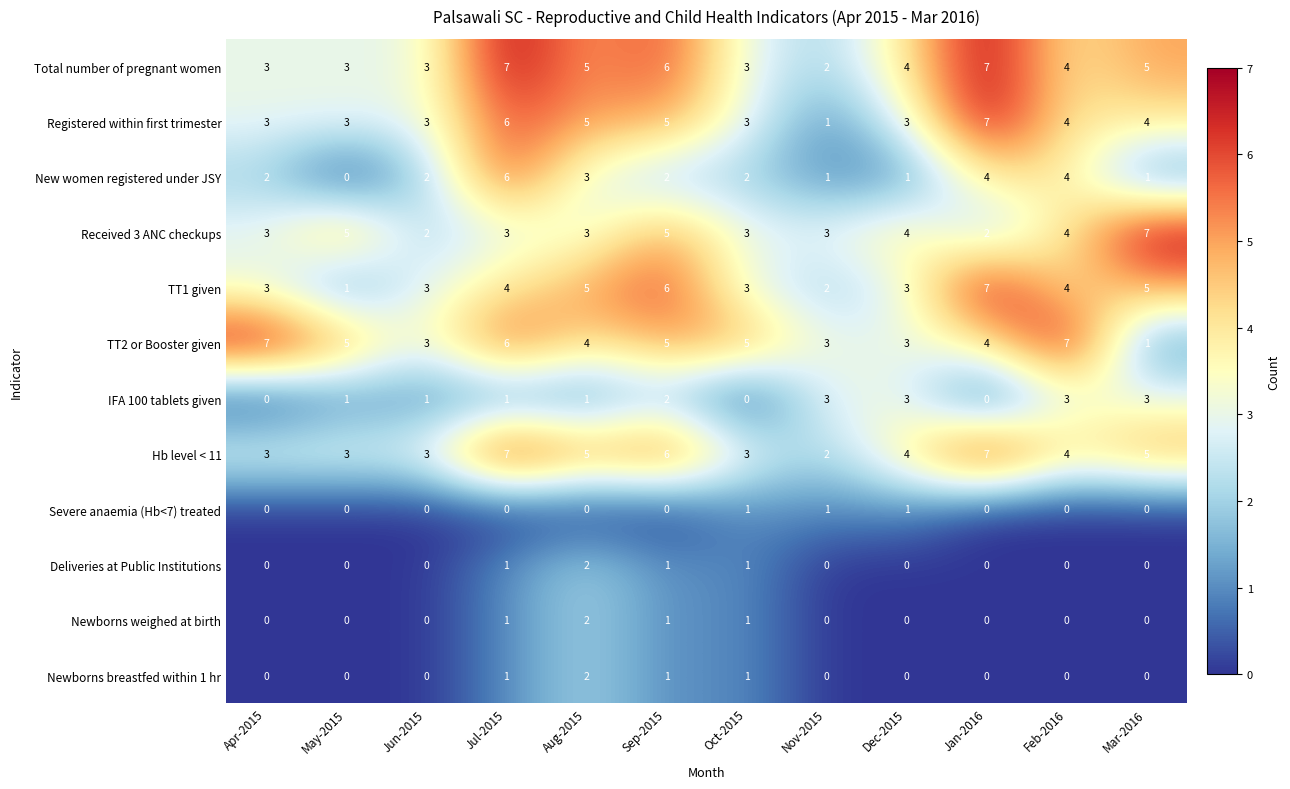

What is the average value of the Total number of pregnant women series?

4